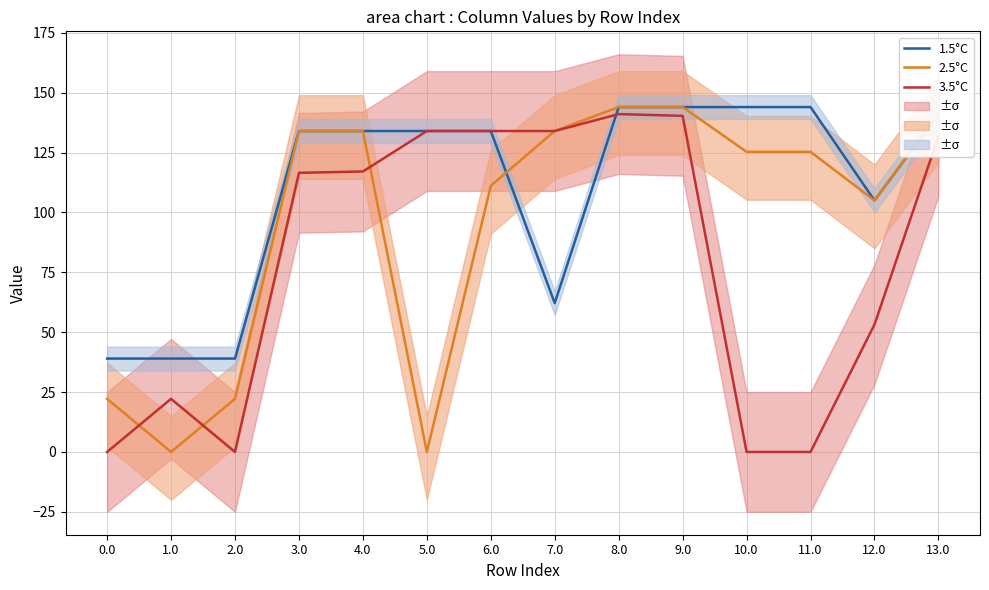

Reading left to right, extract all data points from this chart.

1.5°C: 0.0=39.0	1.0=39.0	2.0=39.0	3.0=134.0	4.0=134.0	5.0=134.0	6.0=134.0	7.0=62.2	8.0=144.0	9.0=144.0	10.0=144.0	11.0=144.0	12.0=105.0	13.0=141.0
2.5°C: 0.0=22.2	1.0=0.0	2.0=22.2	3.0=134.0	4.0=134.0	5.0=0.0	6.0=111.1	7.0=134.0	8.0=144.0	9.0=144.0	10.0=125.3	11.0=125.3	12.0=105.0	13.0=141.0
3.5°C: 0.0=0.0	1.0=22.2	2.0=0.0	3.0=116.5	4.0=117.1	5.0=134.0	6.0=134.0	7.0=134.0	8.0=141.1	9.0=140.3	10.0=0.0	11.0=0.0	12.0=53.2	13.0=131.8